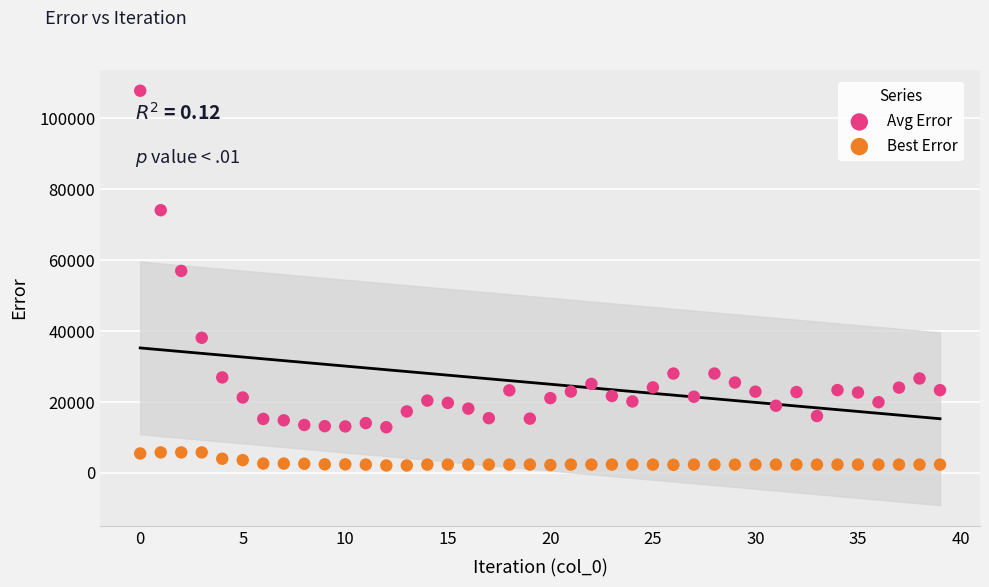

Across all data points, what is the range of Y values (max minus min)?

105584.8